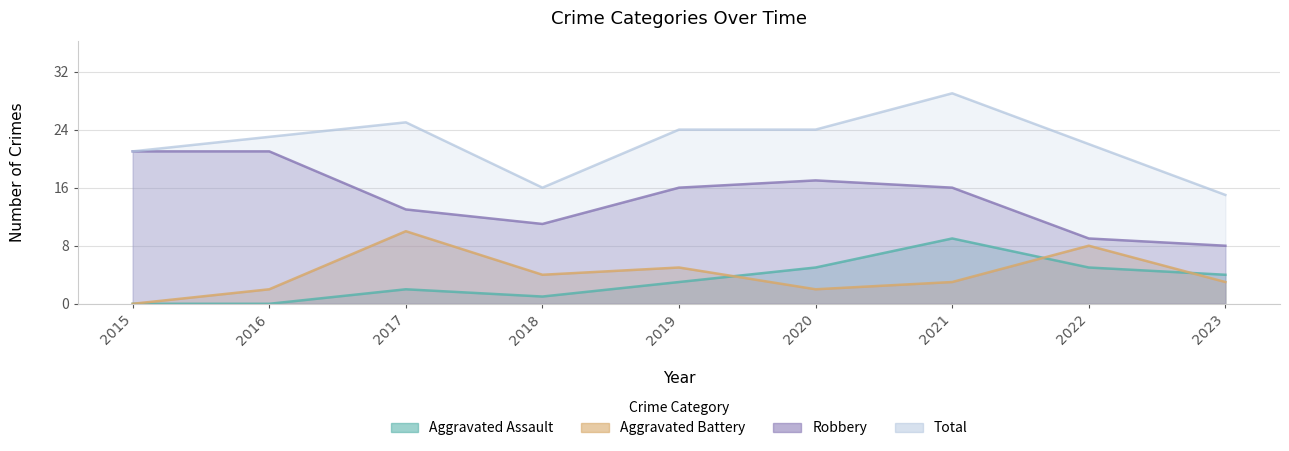

In Aggravated Battery, how many points are higher than both neighbors (excluding endpoints)?

3